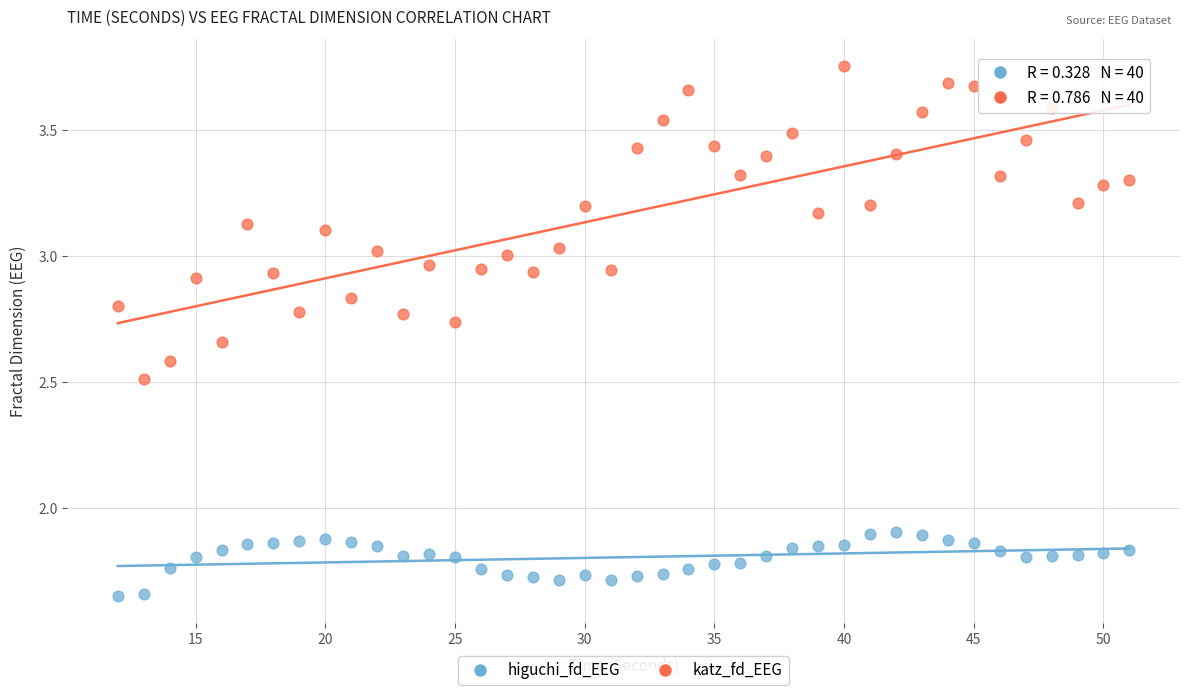

Across all data points, what is the range of Y values (max minus min)?

2.1